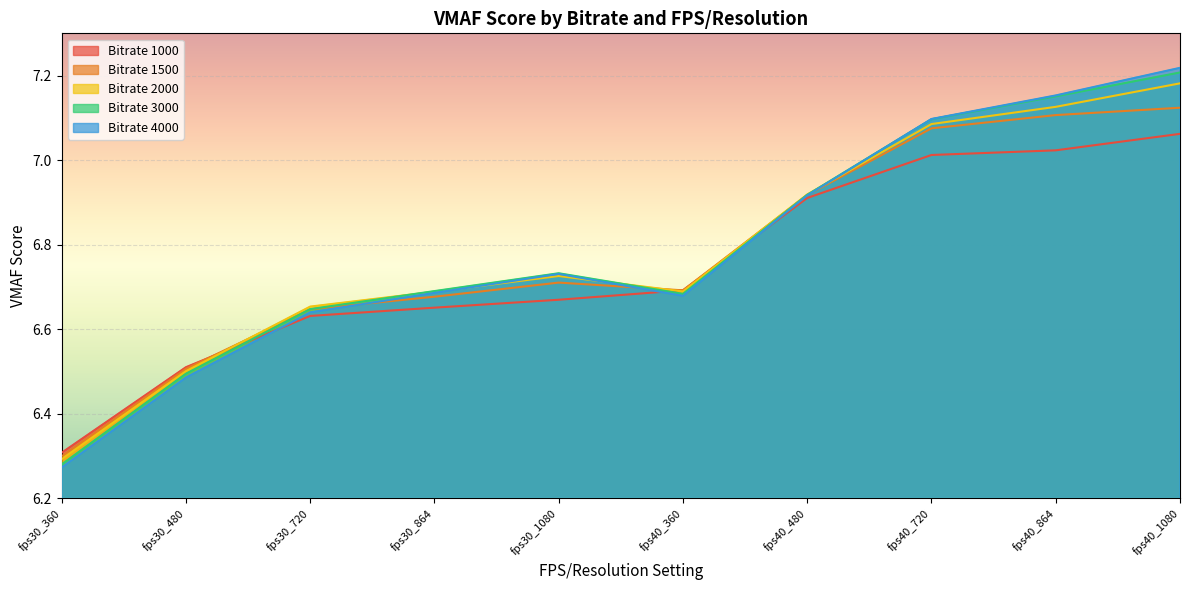

At which category does 1500 reach its first local peak?

fps30_1080